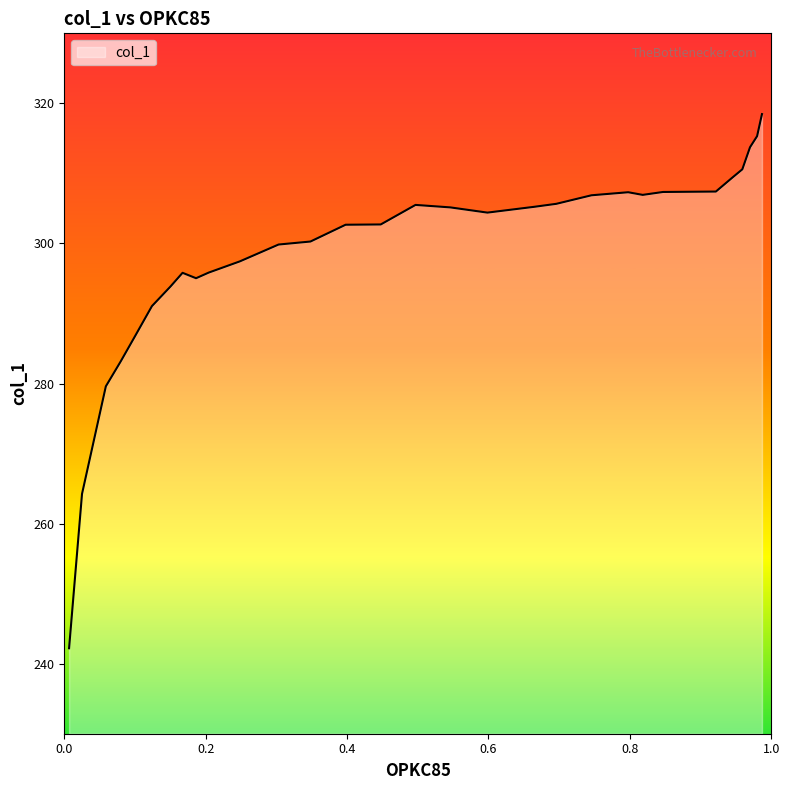

What is the difference between the maximum and minimum values?

76.3